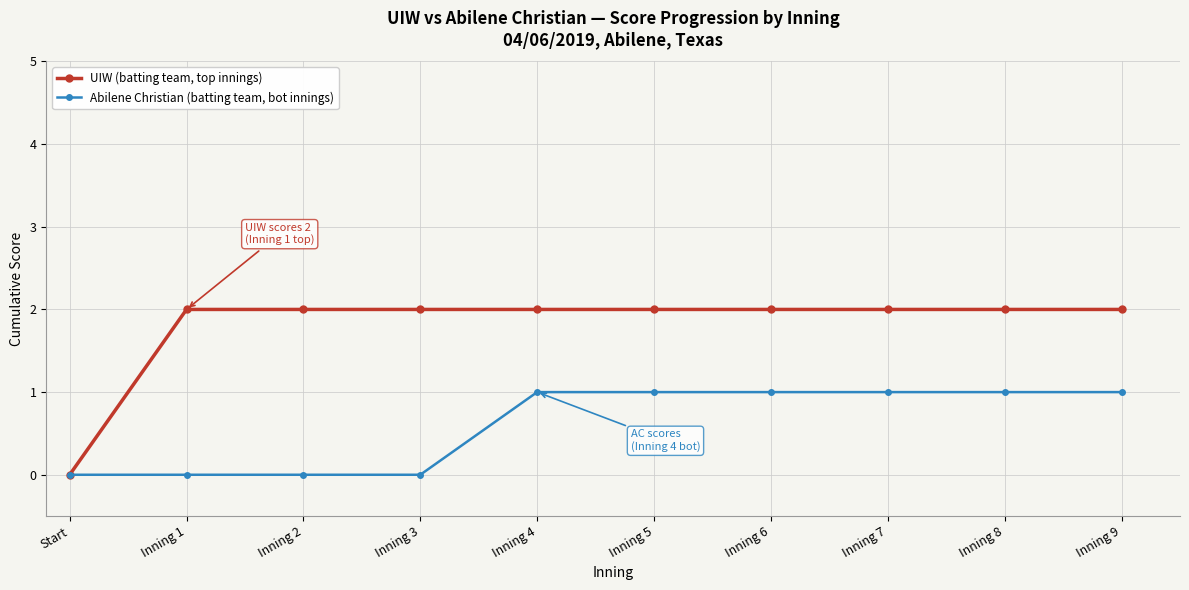

What position from the left is Start?

1